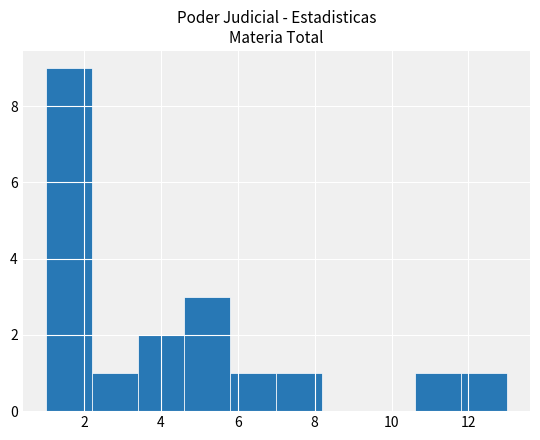

Reading left to right, transcribe this chart: for each bar, give the range it covers on the x-axis and its height. The values are not printed on the chart, so give them approximately, as read against the axis.

1.0 to 2.2: 9
2.2 to 3.4: 1
3.4 to 4.6: 2
4.6 to 5.8: 3
5.8 to 7.0: 1
7.0 to 8.2: 1
8.2 to 9.4: 0
9.4 to 10.6: 0
10.6 to 11.8: 1
11.8 to 13.0: 1